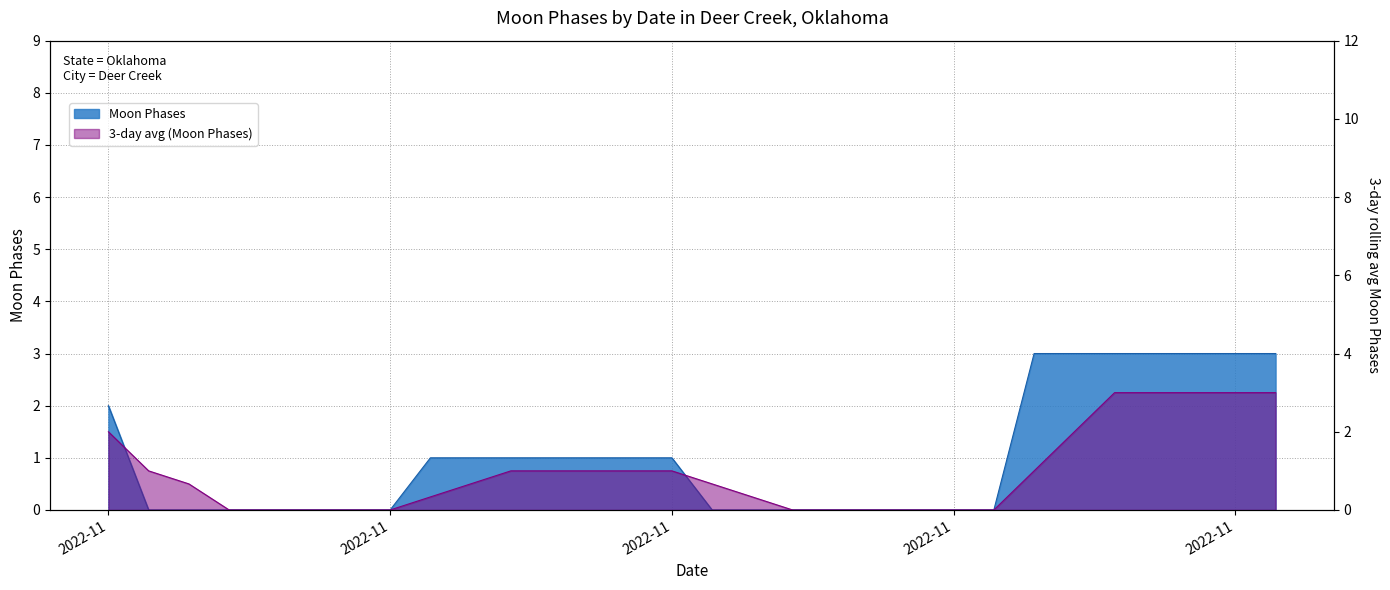

How many values are below 1?

15